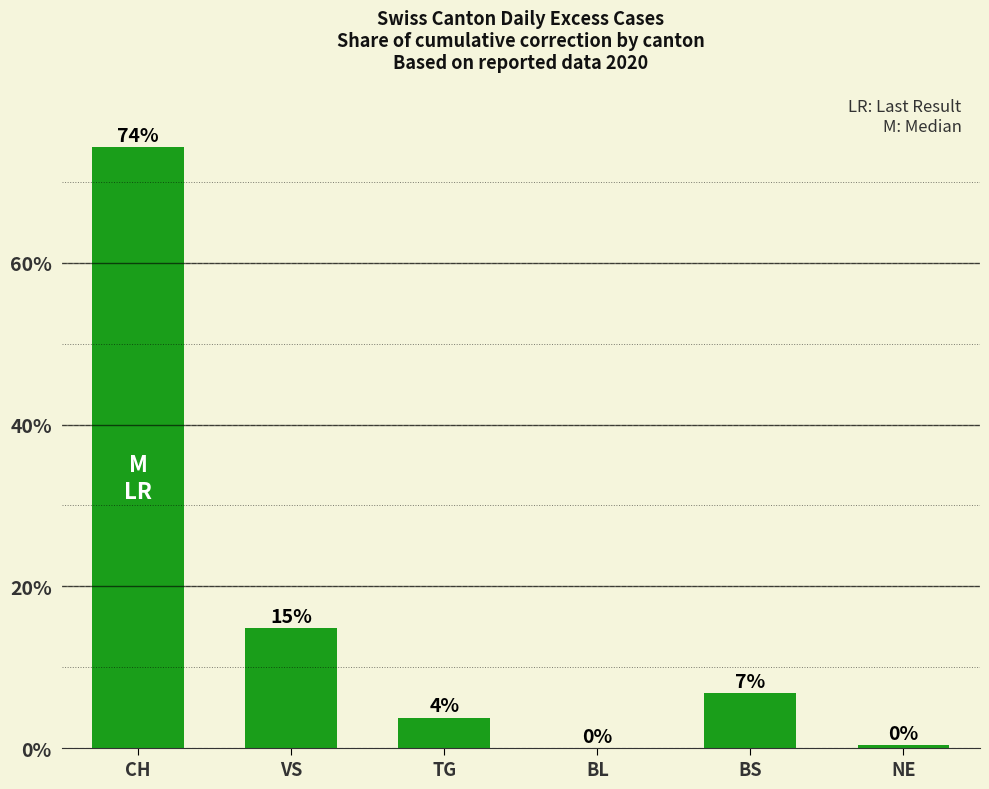

The value at BS is 3.8. True or false?

False